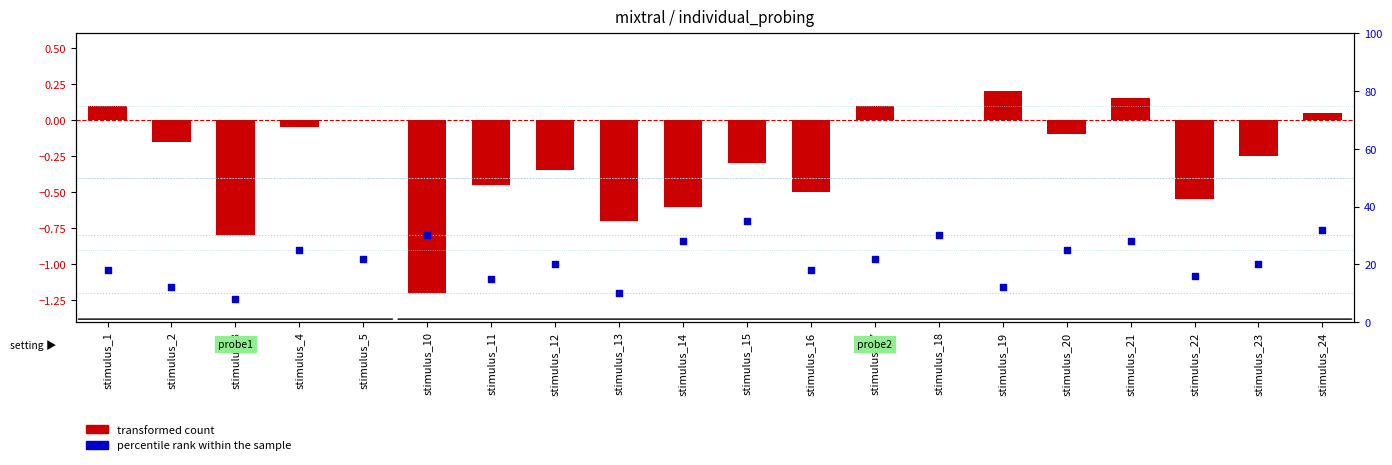

What is the total value across all series at stimulus_19?

12.2